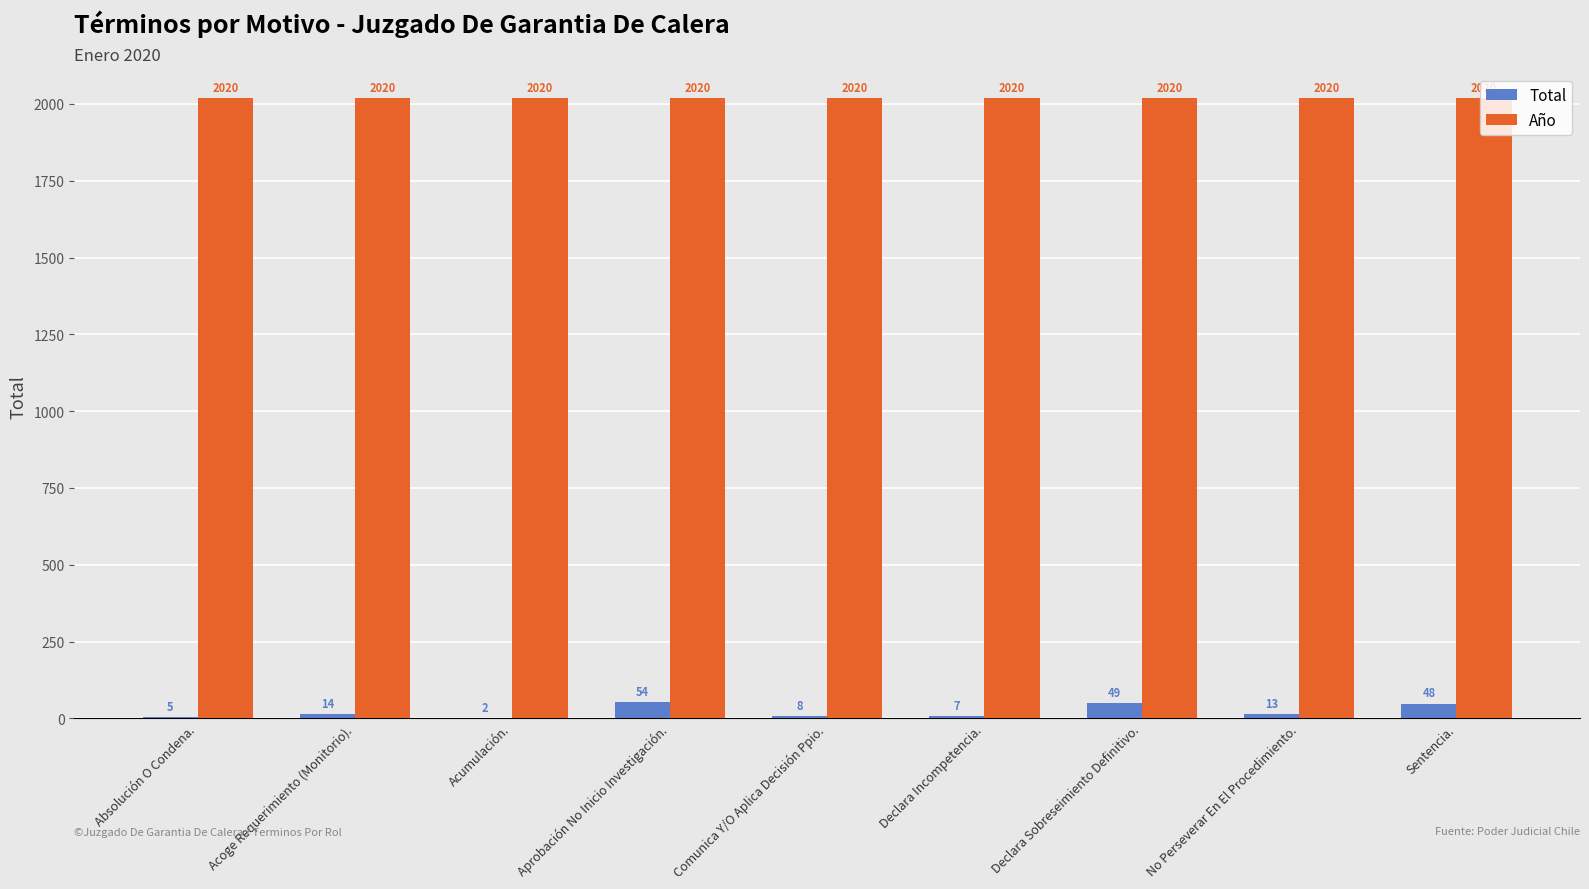

What are all the series names shown in the legend?

Total, Año